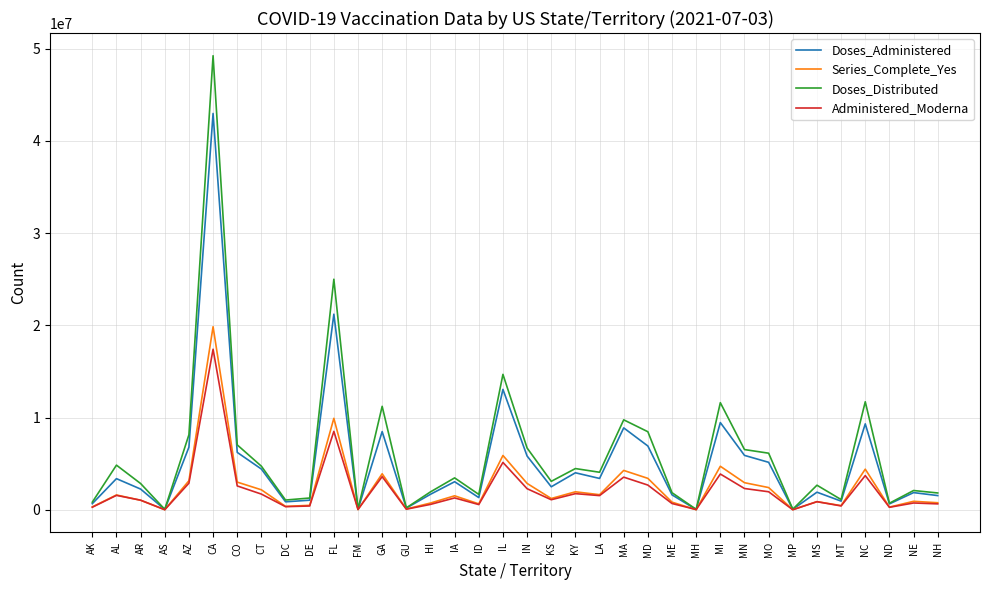

Which series has the largest range (max minus min)?

Doses_Distributed